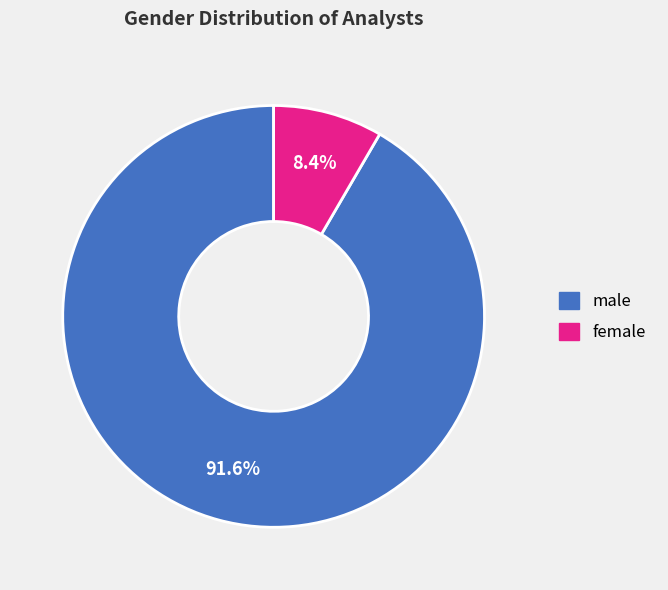

Does any single category account for the majority?

Yes